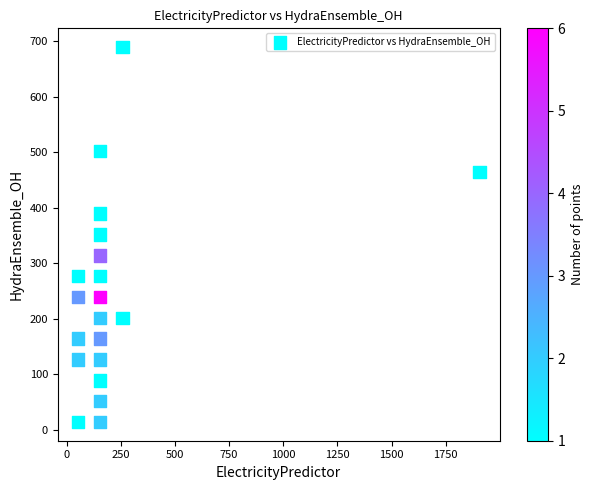

What is the range of Y values (max minus min)?

676.0